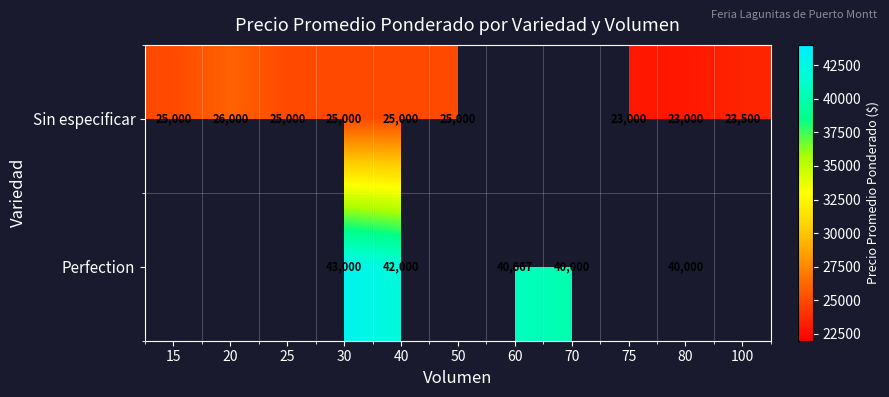

Rank the series at 30 from highest to lowest value.

Perfection, Sin especificar